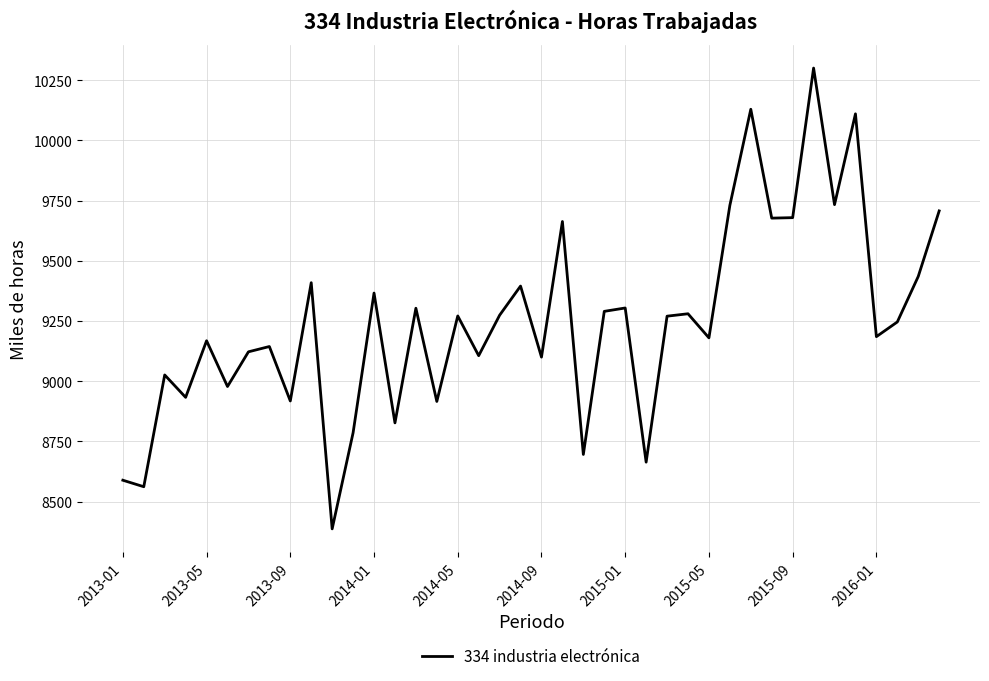

What is the greatest value displayed?

10300